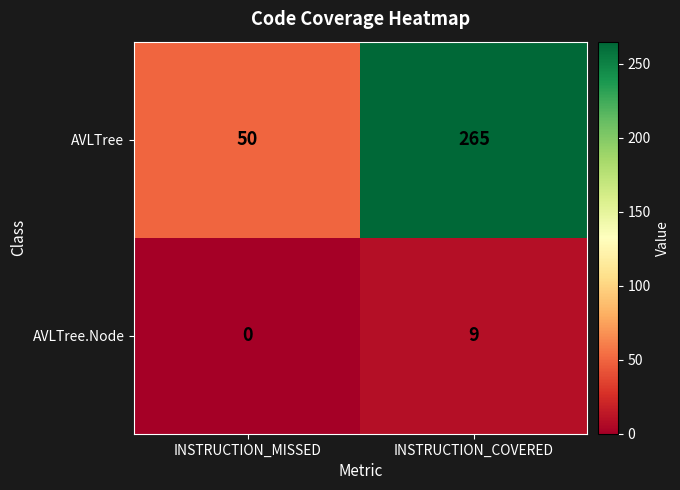

Between INSTRUCTION_MISSED and INSTRUCTION_COVERED, which series saw the biggest shift?

AVLTree